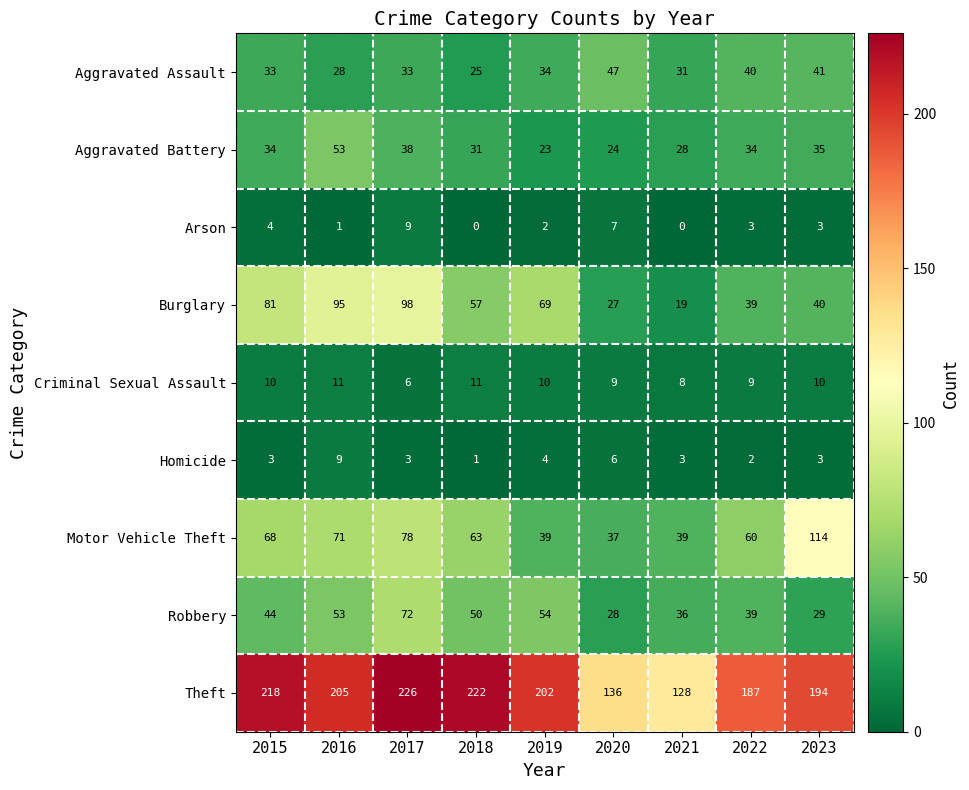

What is the highest value of the Burglary series?

98